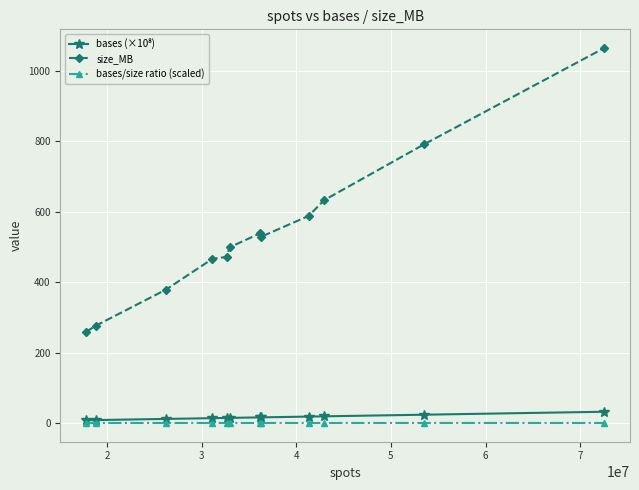

True or false: bases/size ratio (scaled) and size_MB cross at least once.

False